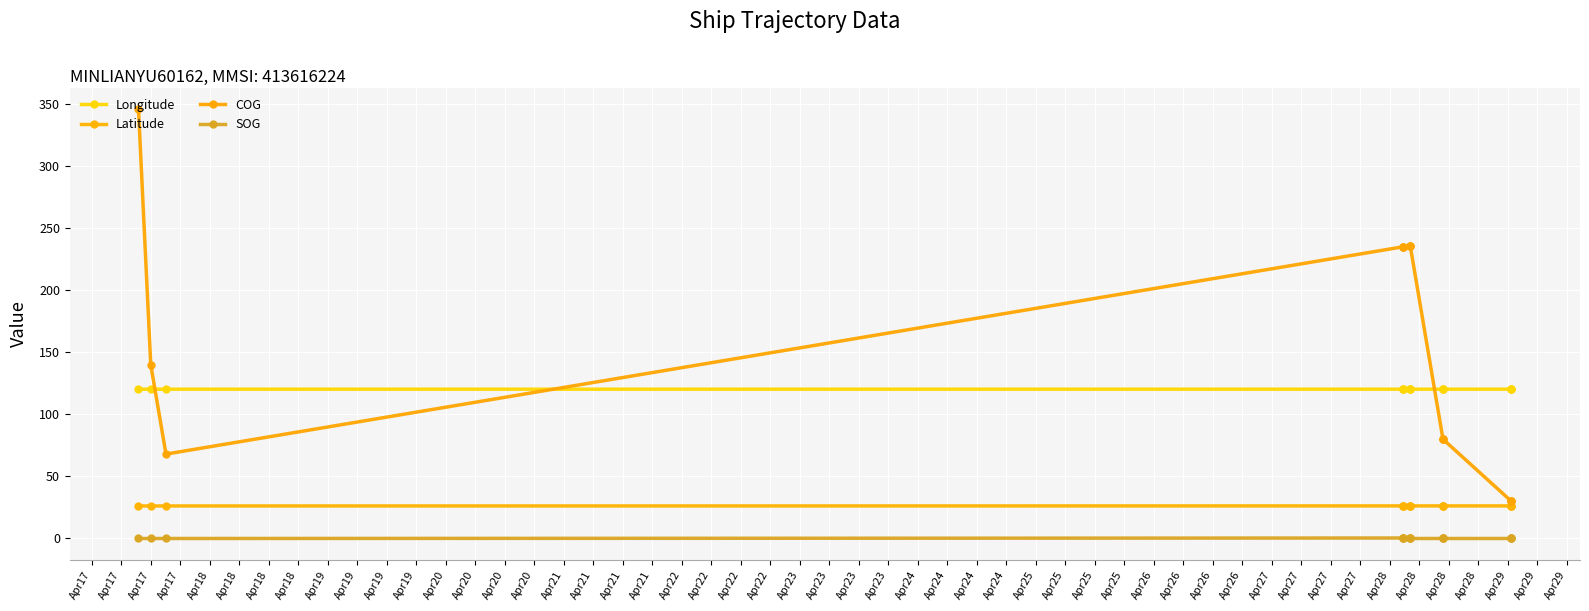

Is it true that Latitude equals 26.3 at Apr17?

True